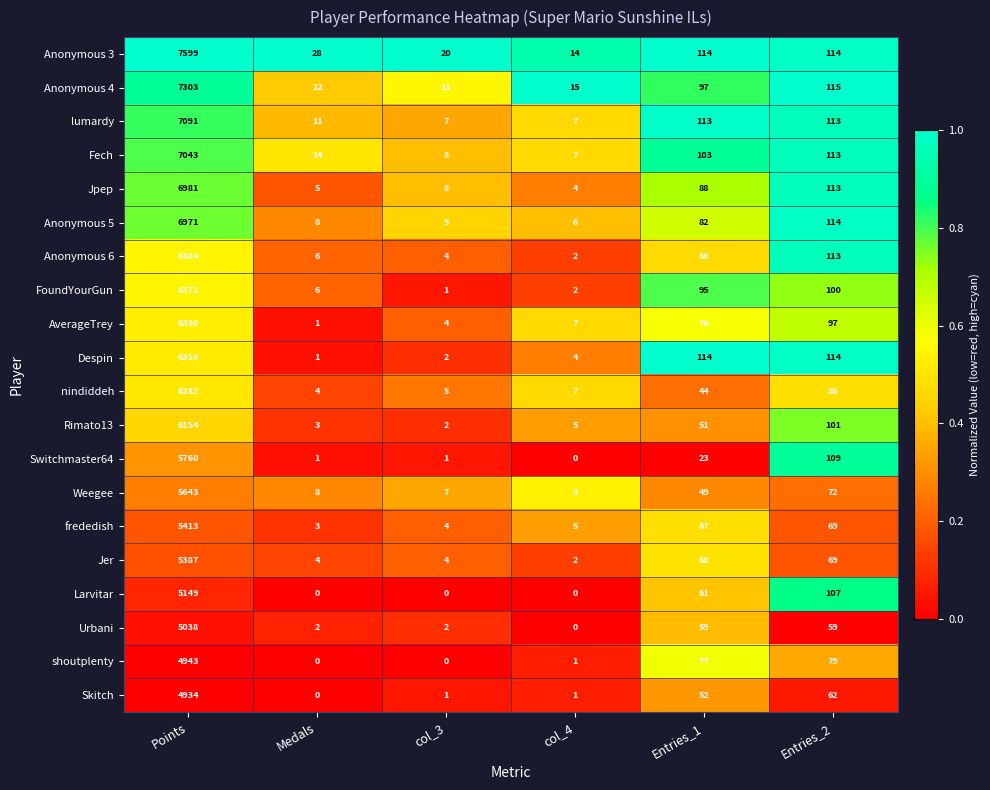

Which series changed the most between col_4 and Entries_2?

Anonymous 6